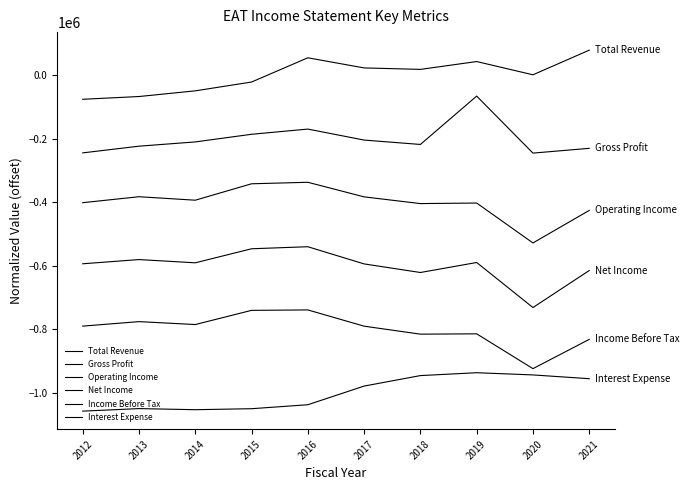

How many interior local valleys does the Gross Profit series have?

2